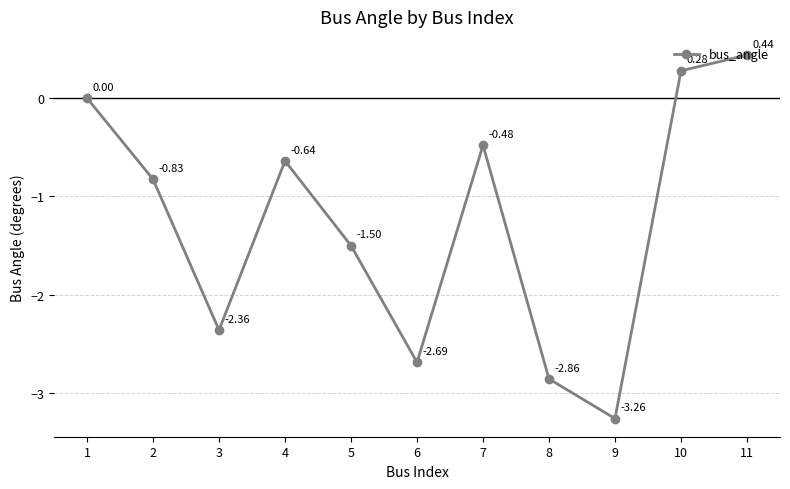

Rank the categories by value from lowest to highest.

9, 8, 6, 3, 5, 2, 4, 7, 1, 10, 11